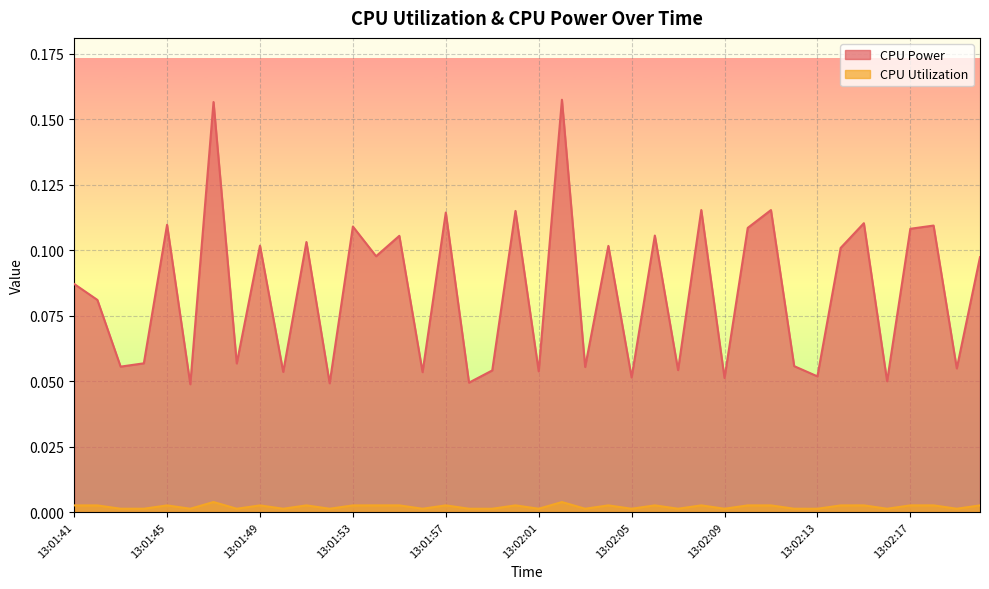

Reading right to left, transcribe all the data shown in this chart.

CPU Power: 0.1	0.1	0.1	0.1	0.0	0.1	0.1	0.1	0.1	0.1	0.1	0.1	0.1	0.1	0.1	0.1	0.1	0.1	0.2	0.1	0.1	0.1	0.0	0.1	0.1	0.1	0.1	0.1	0.0	0.1	0.1	0.1	0.1	0.2	0.0	0.1	0.1	0.1	0.1	0.1
CPU Utilization: 0.0	0.0	0.0	0.0	0.0	0.0	0.0	0.0	0.0	0.0	0.0	0.0	0.0	0.0	0.0	0.0	0.0	0.0	0.0	0.0	0.0	0.0	0.0	0.0	0.0	0.0	0.0	0.0	0.0	0.0	0.0	0.0	0.0	0.0	0.0	0.0	0.0	0.0	0.0	0.0